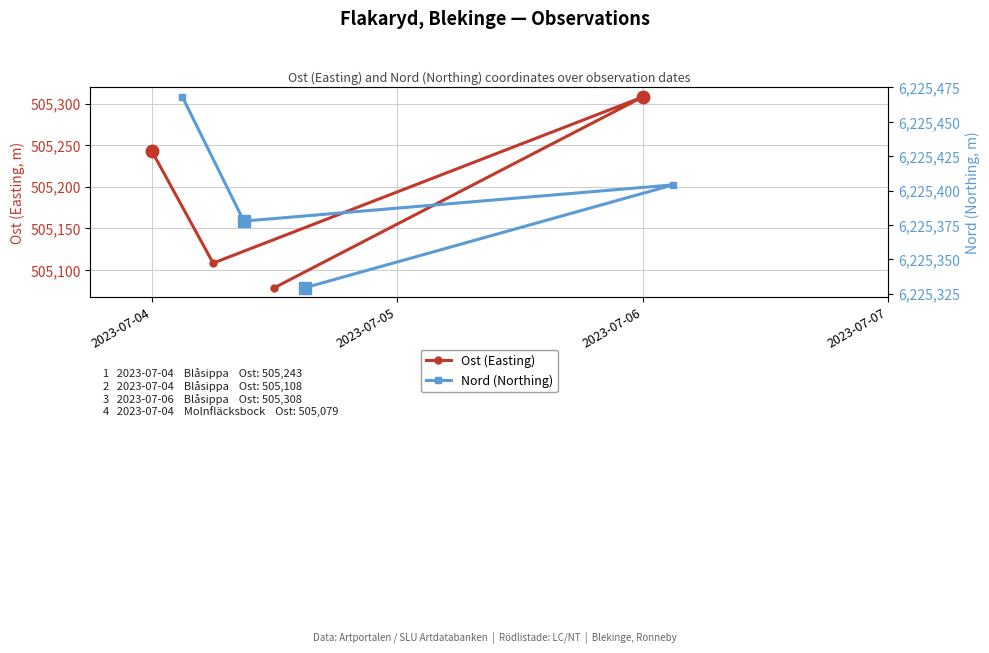

How many data points does each series have?

4